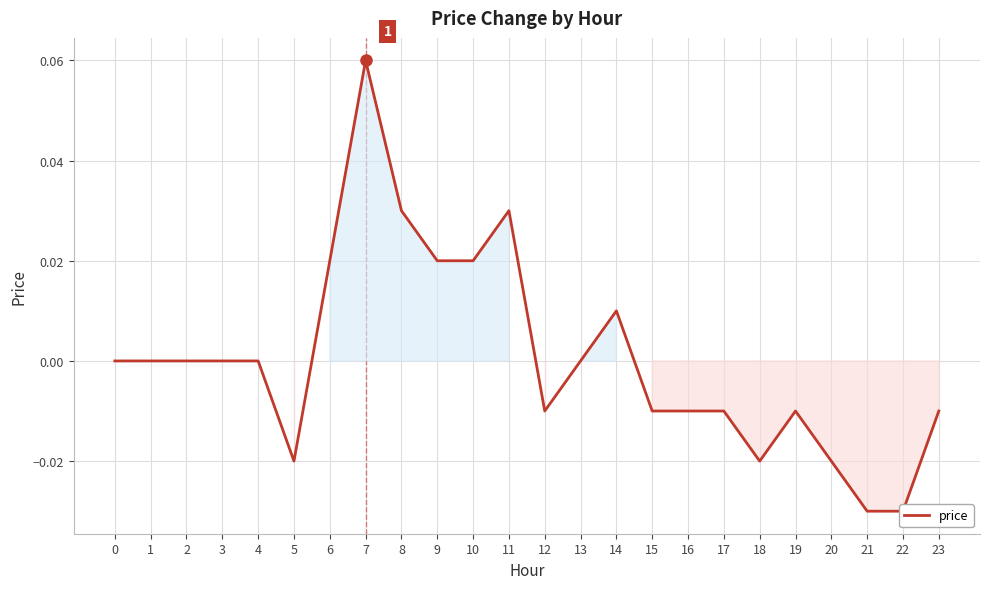

Reading left to right, transcribe all the data shown in this chart.

0=0.0	1=0.0	2=0.0	3=0.0	4=0.0	5=-0.0	6=0.0	7=0.1	8=0.0	9=0.0	10=0.0	11=0.0	12=-0.0	13=0.0	14=0.0	15=-0.0	16=-0.0	17=-0.0	18=-0.0	19=-0.0	20=-0.0	21=-0.0	22=-0.0	23=-0.0